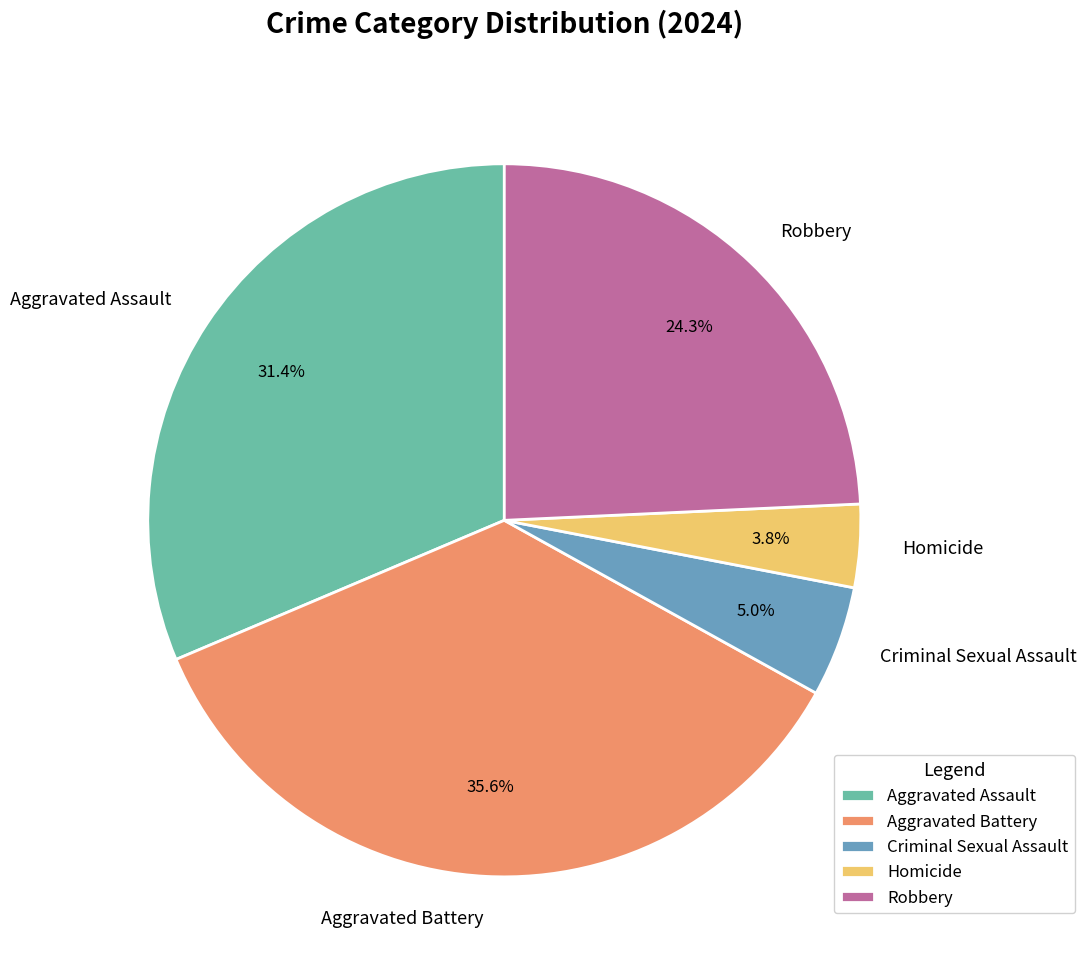

True or false: Aggravated Assault accounts for 31% of the total.

True